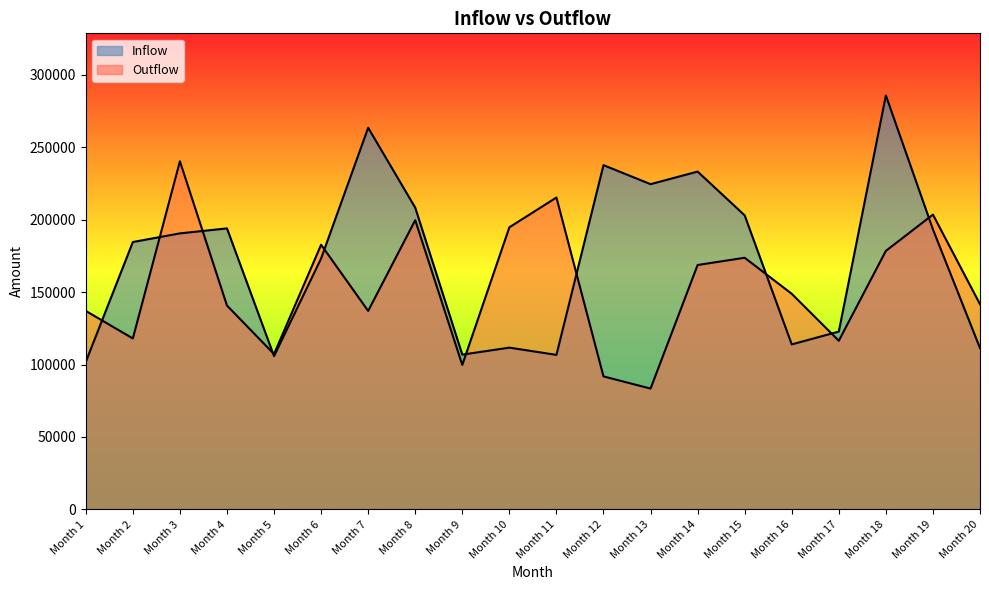

How many interior local valleys does the Inflow series have?

5